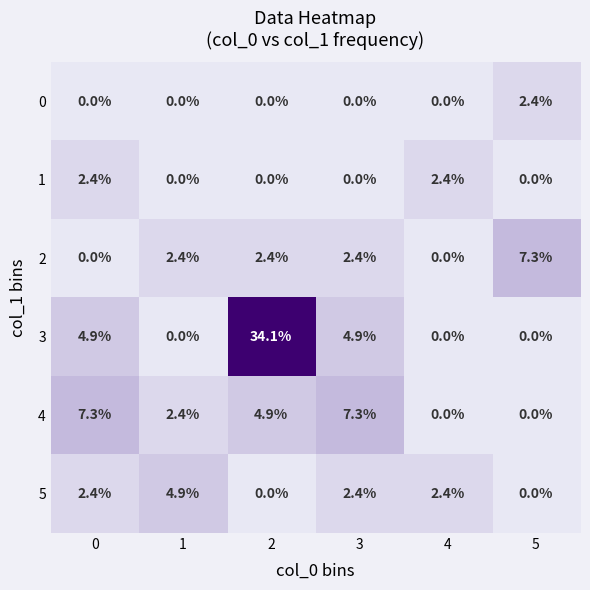

How many 1 values are between 0 and 2?

4